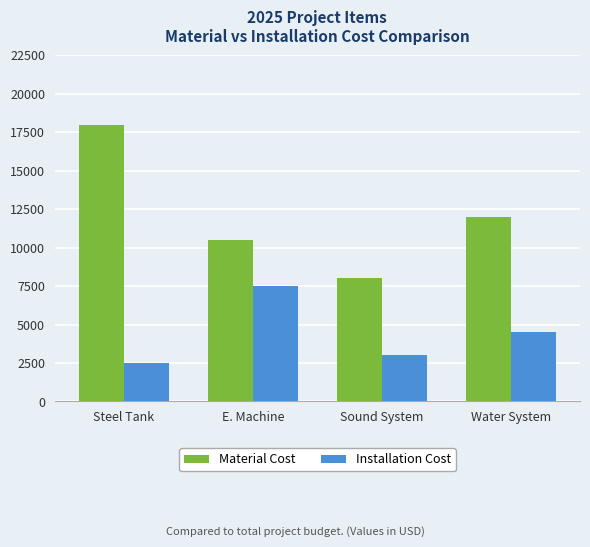

Is it true that Material Cost equals 18000 at Steel Tank?

True